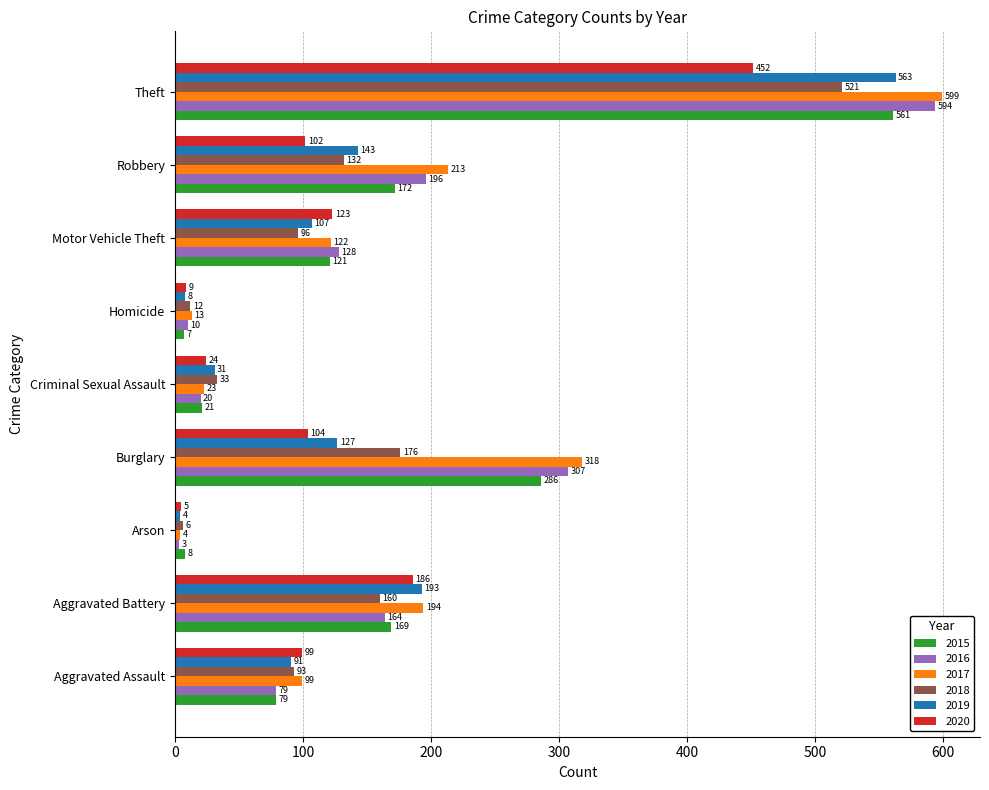

What is the difference between the maximum and minimum values in the 2015 series?

554